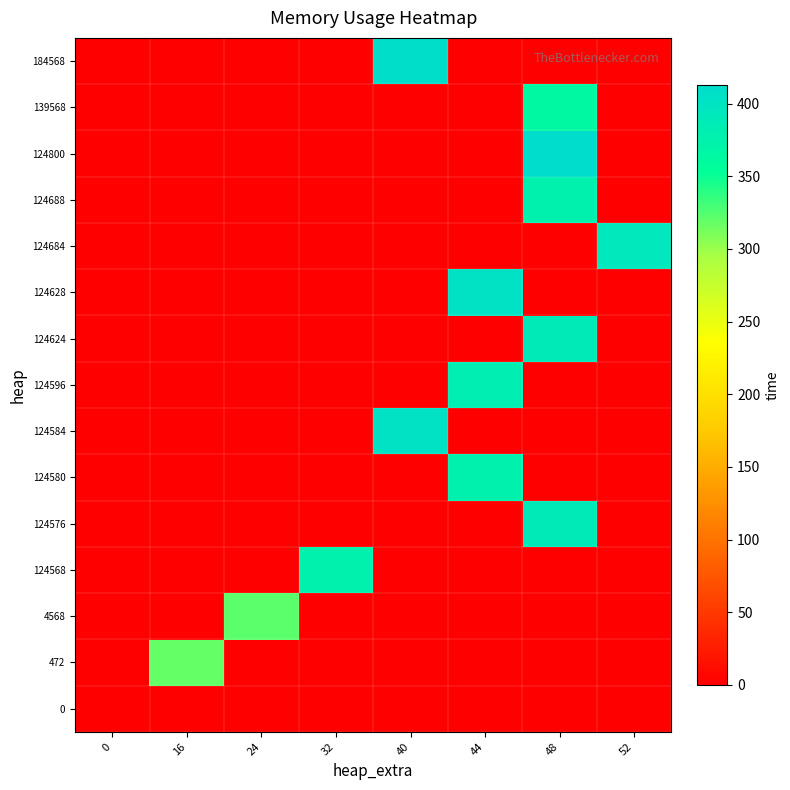

What is the total value across all series at 16?

318.0